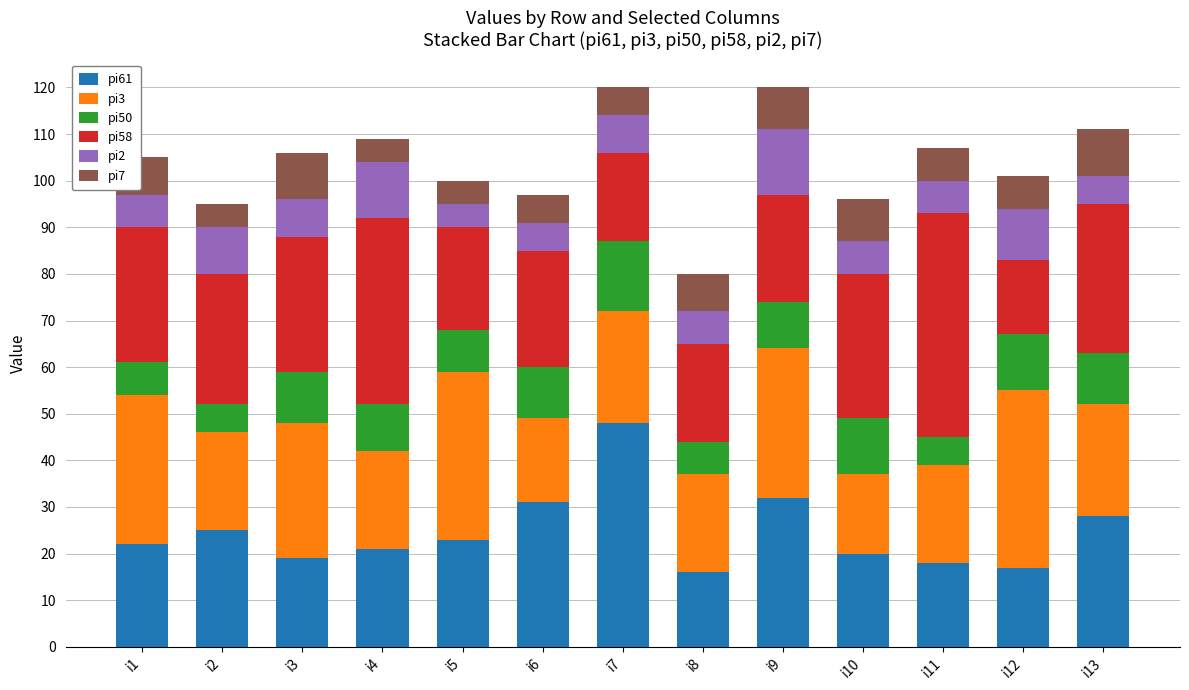

What is the difference between the maximum and minimum values in the pi61 series?

32